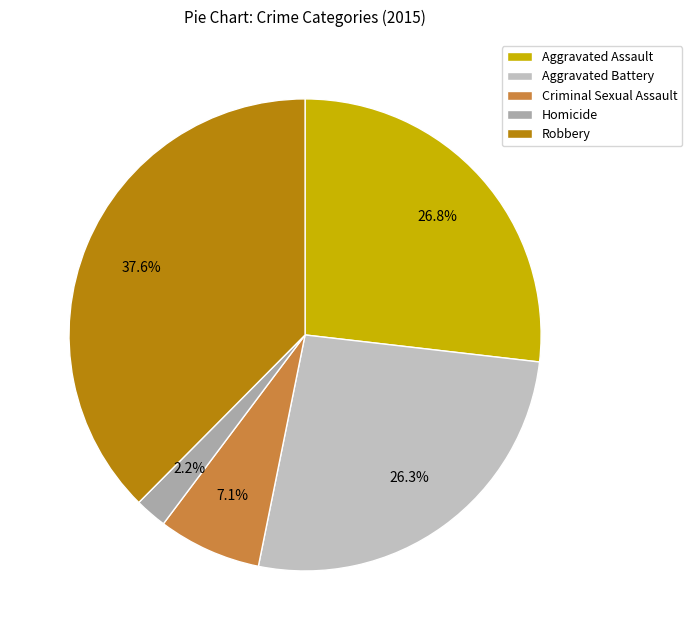

Count the number of slices in the pie.

5